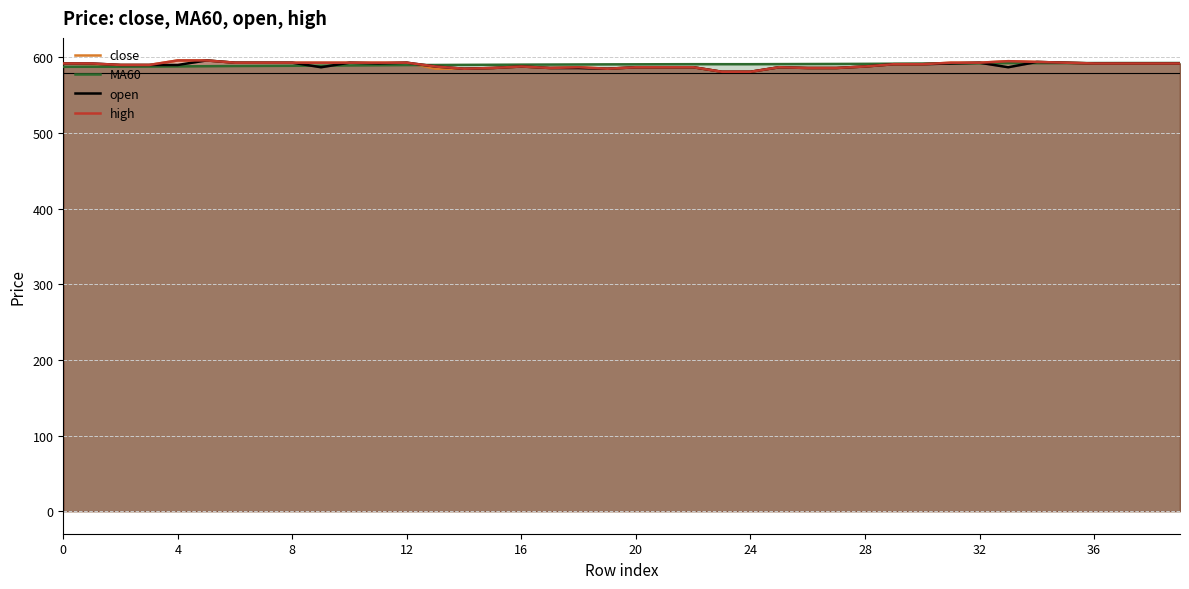

In open, how many points are higher than both neighbors (excluding endpoints)?

7